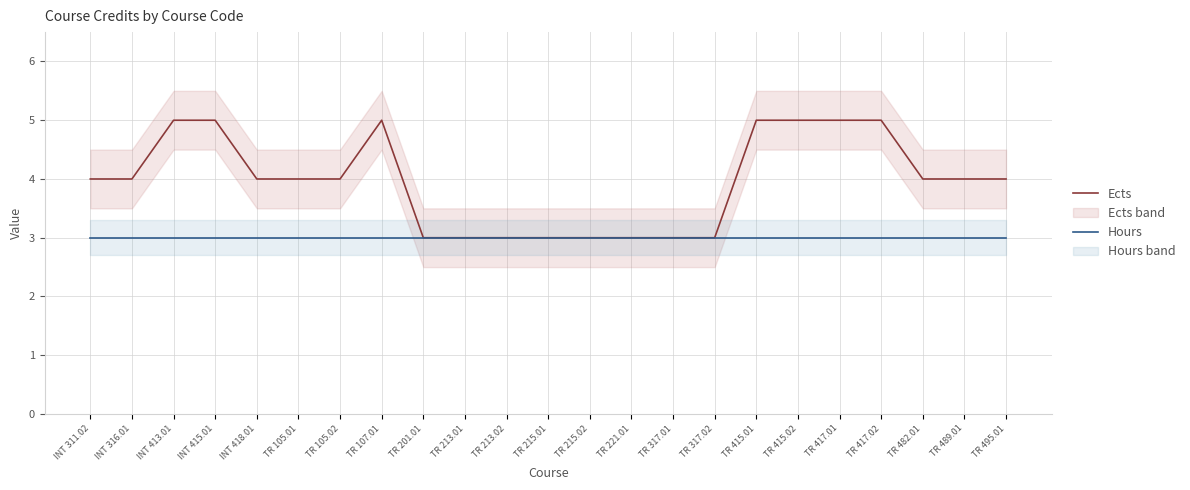

Reading left to right, what are all the values shown in this chart?

Ects: 4	4	5	5	4	4	4	5	3	3	3	3	3	3	3	3	5	5	5	5	4	4	4
Hours: 3	3	3	3	3	3	3	3	3	3	3	3	3	3	3	3	3	3	3	3	3	3	3